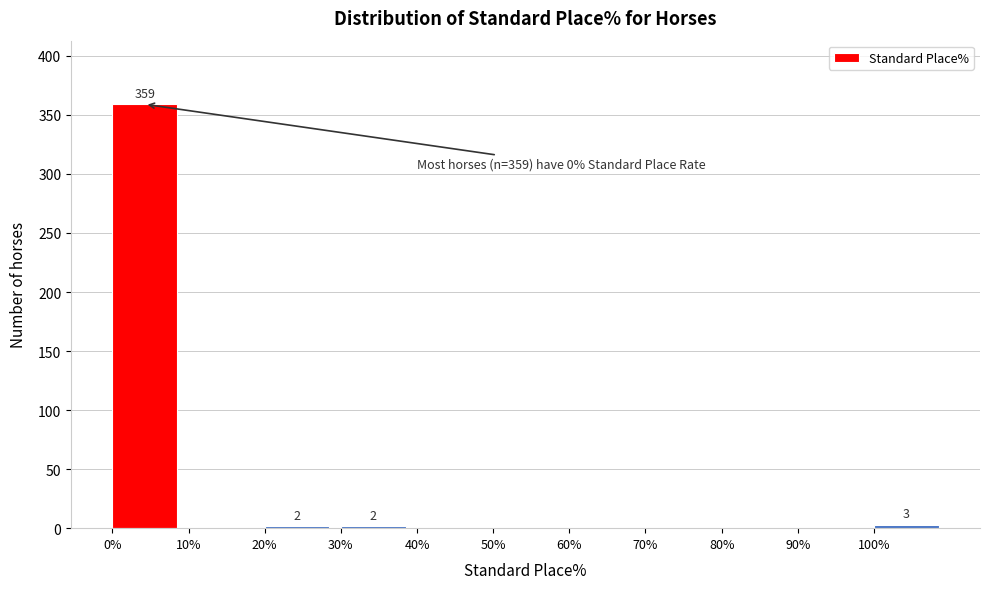

Over which range of the x-axis is the bar tallest?

0 to 10